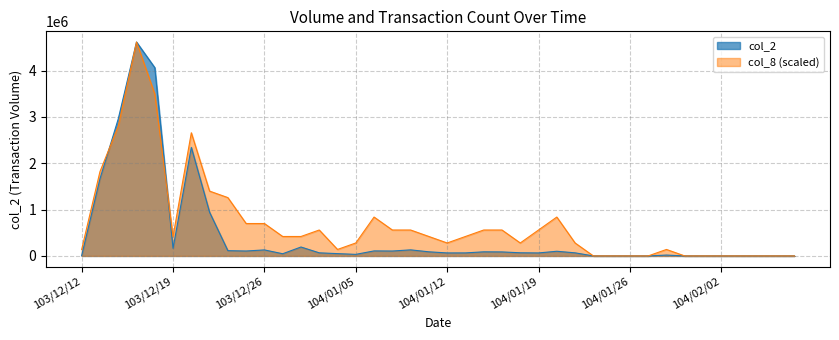

Which category has the highest value in the col_2 series?

103/12/17